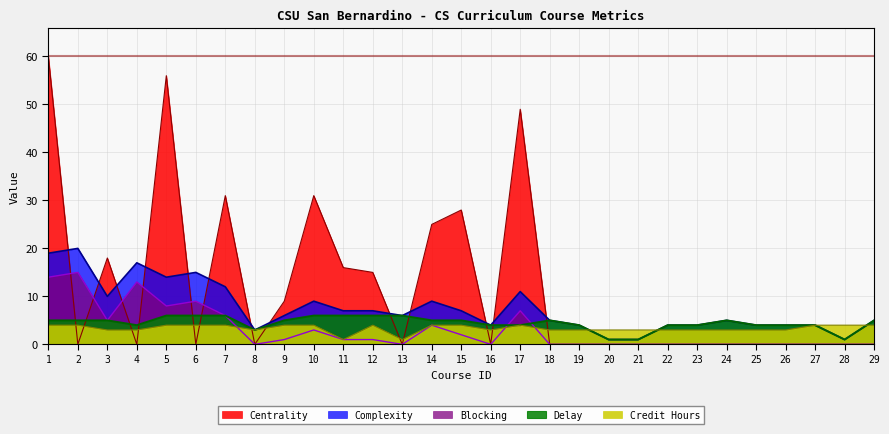

Reading left to right, transcribe all the data shown in this chart.

Complexity: 1=19	2=20	3=10	4=17	5=14	6=15	7=12	8=3	9=6	10=9	11=7	12=7	13=6	14=9	15=7	16=4	17=11	18=5	19=4	20=1	21=1	22=4	23=4	24=5	25=4	26=4	27=4	28=1	29=5
Blocking: 1=14	2=15	3=5	4=13	5=8	6=9	7=6	8=0	9=1	10=3	11=1	12=1	13=0	14=4	15=2	16=0	17=7	18=0	19=0	20=0	21=0	22=0	23=0	24=0	25=0	26=0	27=0	28=0	29=0
Centrality: 1=60	2=0	3=18	4=0	5=56	6=0	7=31	8=0	9=9	10=31	11=16	12=15	13=0	14=25	15=28	16=0	17=49	18=0	19=0	20=0	21=0	22=0	23=0	24=0	25=0	26=0	27=0	28=0	29=0
Delay: 1=5	2=5	3=5	4=4	5=6	6=6	7=6	8=3	9=5	10=6	11=6	12=6	13=6	14=5	15=5	16=4	17=4	18=5	19=4	20=1	21=1	22=4	23=4	24=5	25=4	26=4	27=4	28=1	29=5
Credit Hours: 1=4	2=4	3=3	4=3	5=4	6=4	7=4	8=3	9=4	10=4	11=1	12=4	13=1	14=4	15=4	16=3	17=4	18=3	19=3	20=3	21=3	22=3	23=3	24=3	25=3	26=3	27=4	28=4	29=4